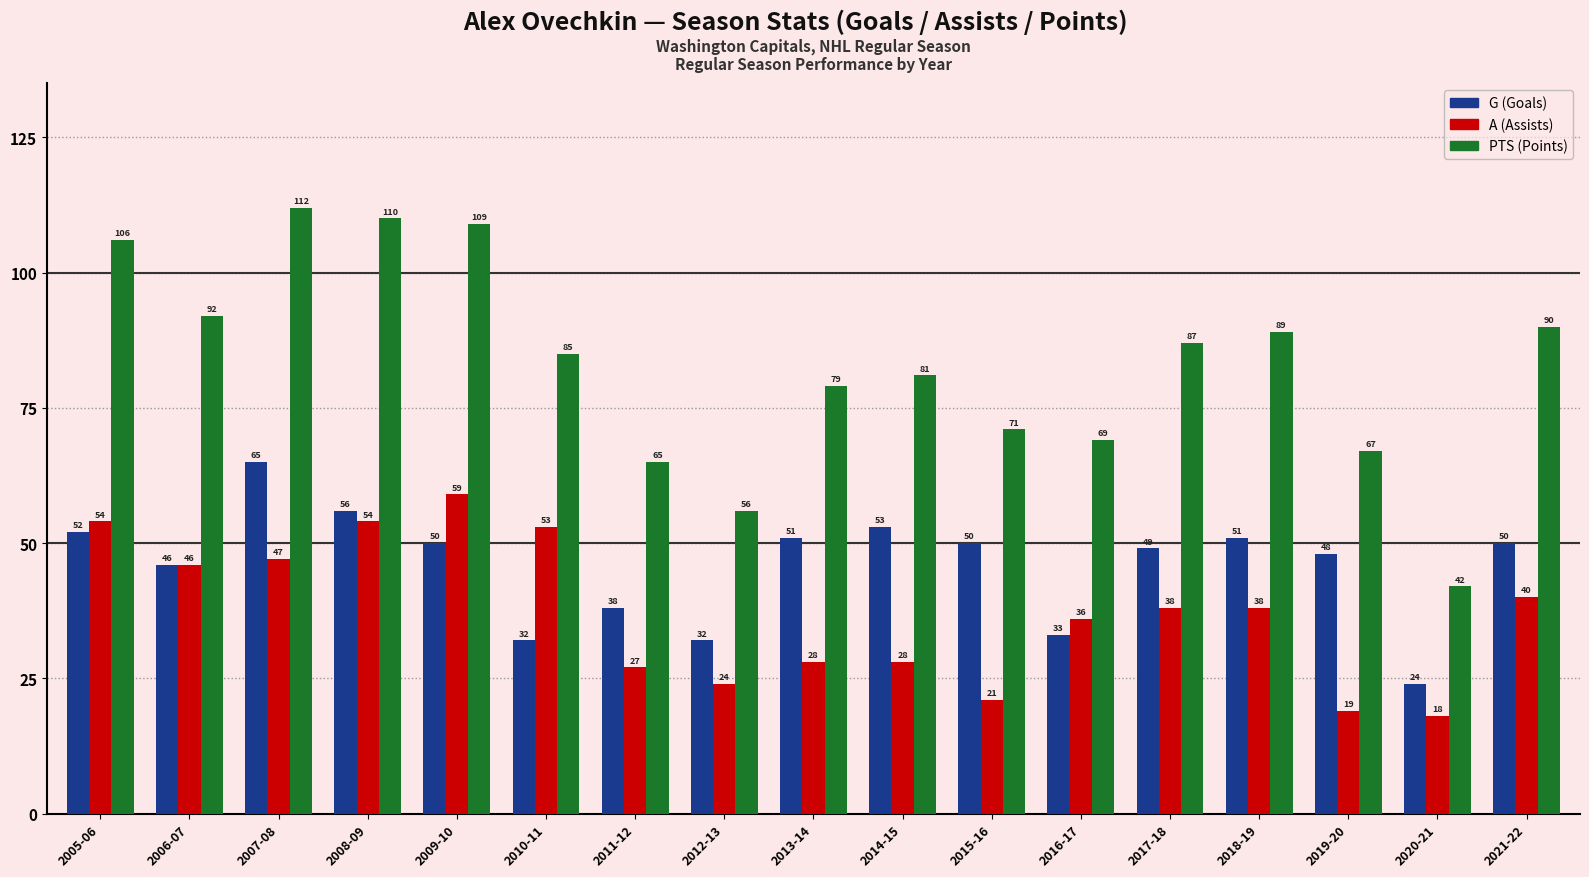

Are the bars horizontal?

No